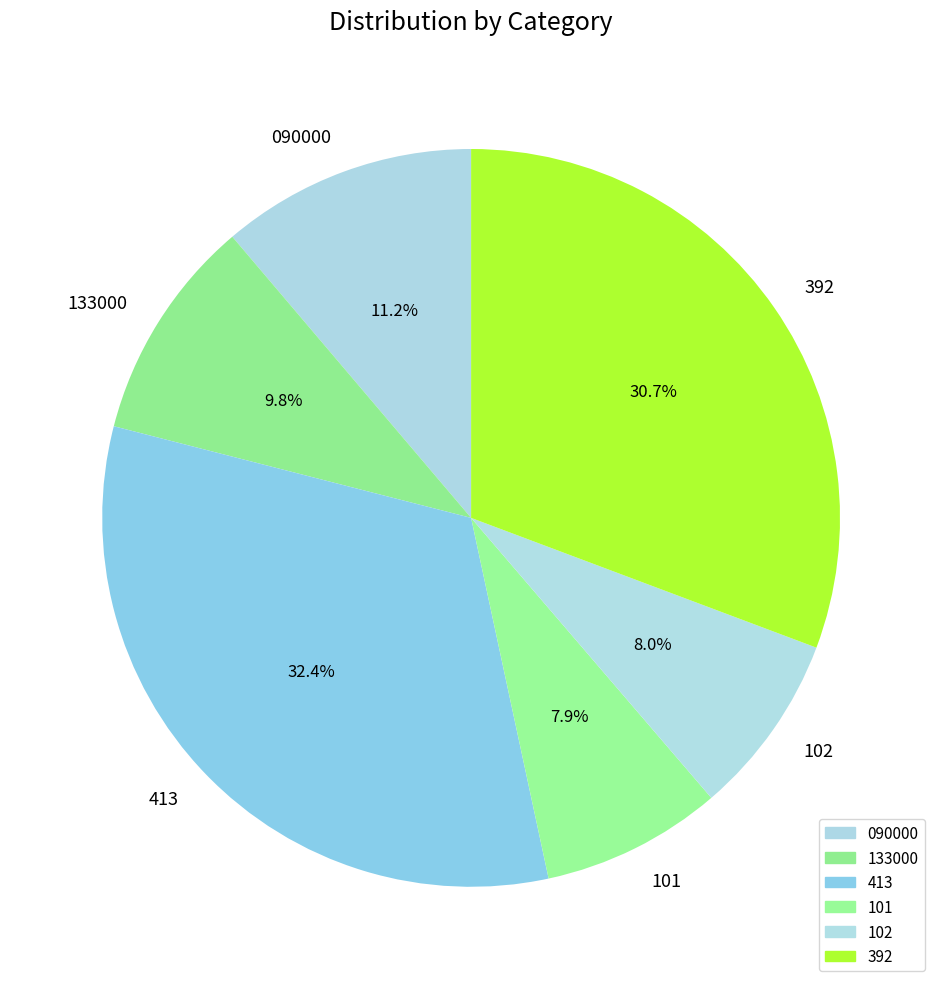

Which category has the biggest portion of the pie?

413